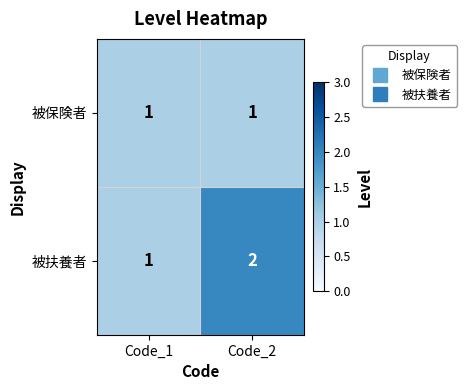

List the series in order of their peak value, highest first.

被扶養者, 被保険者